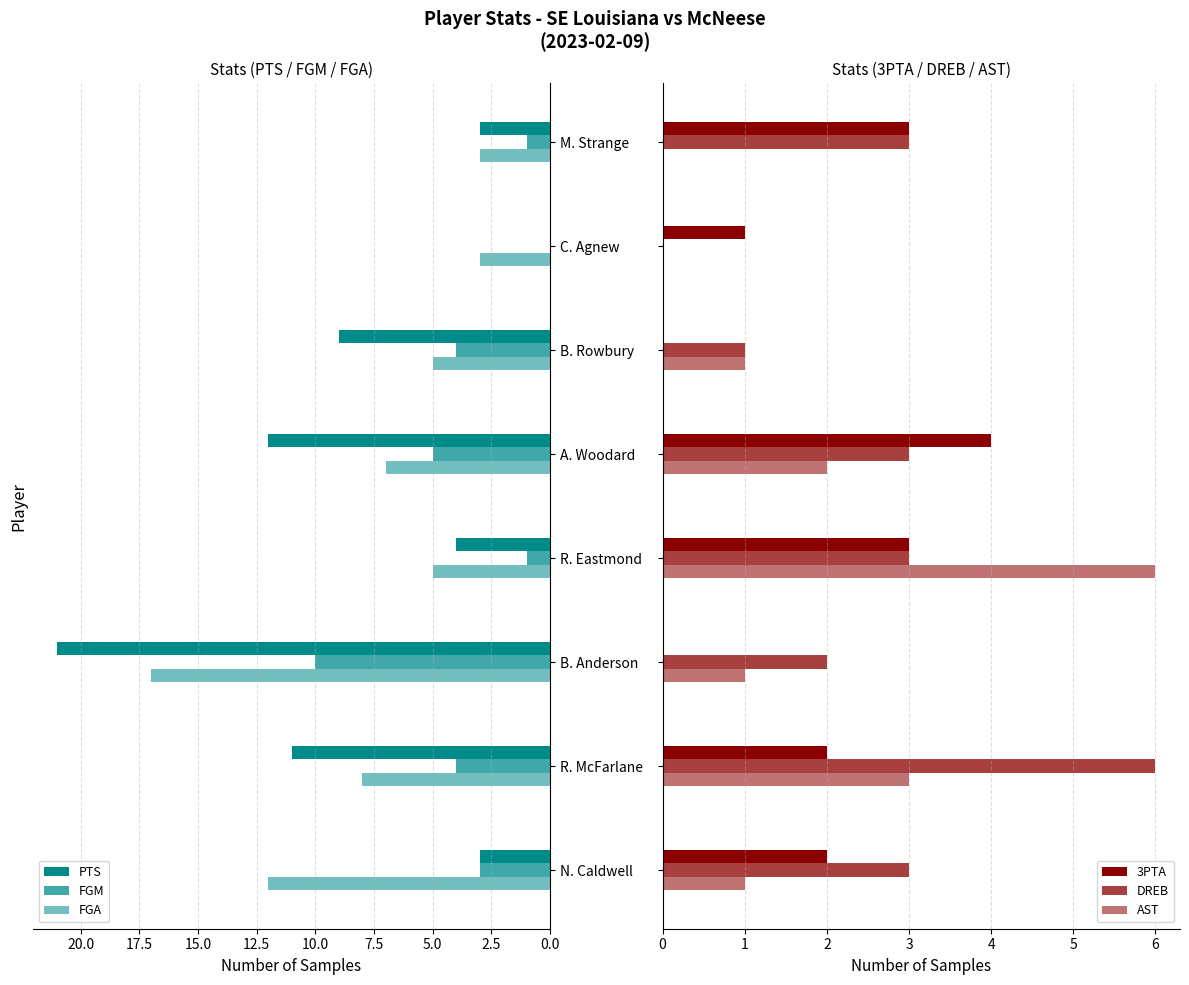

How many positive values does the PTS series have?

7